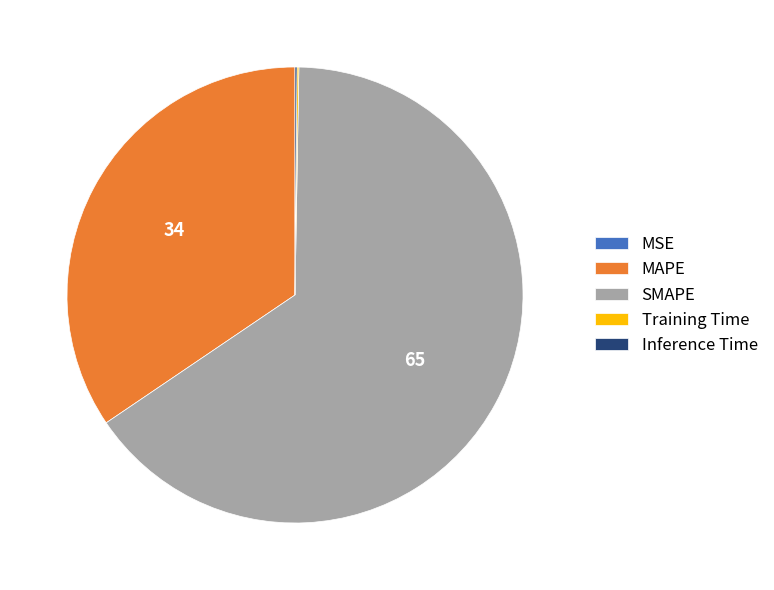

Which slice is the largest?

SMAPE